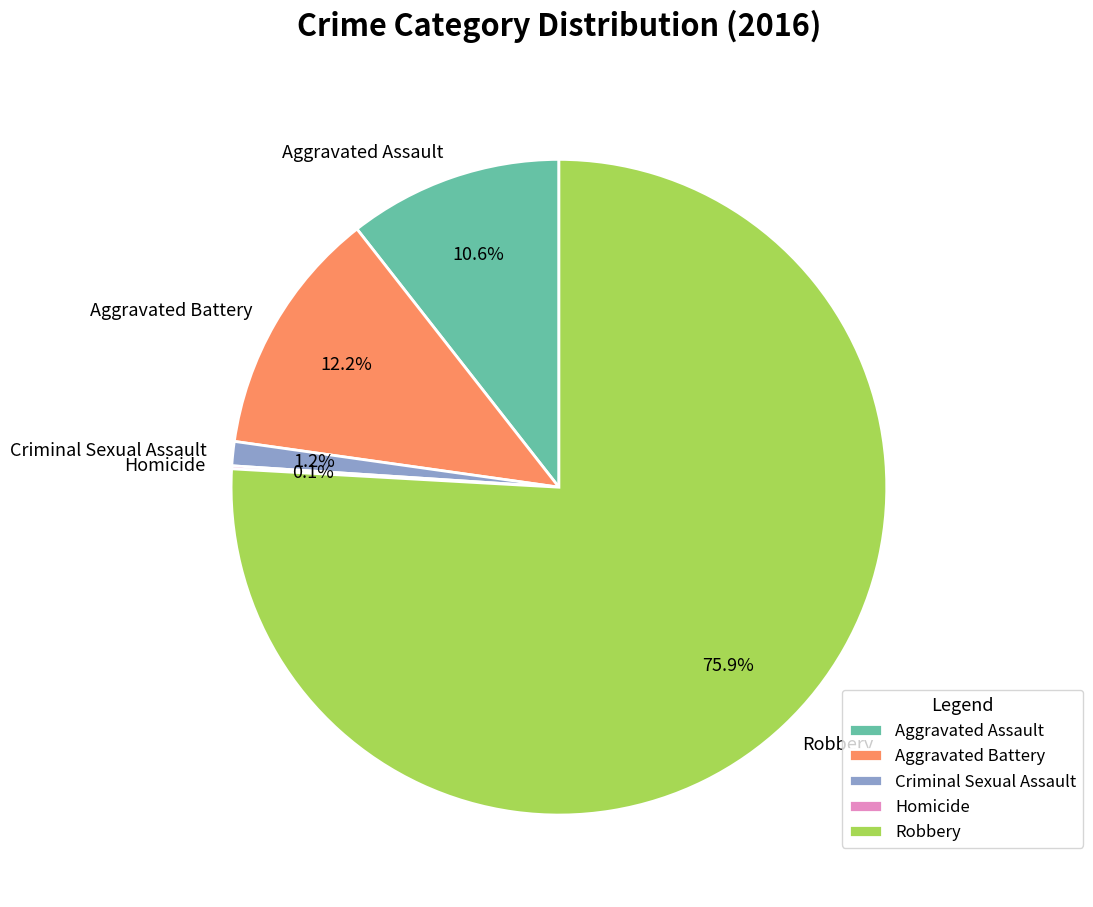

What percentage do Aggravated Battery and Aggravated Assault together represent?

22.8%